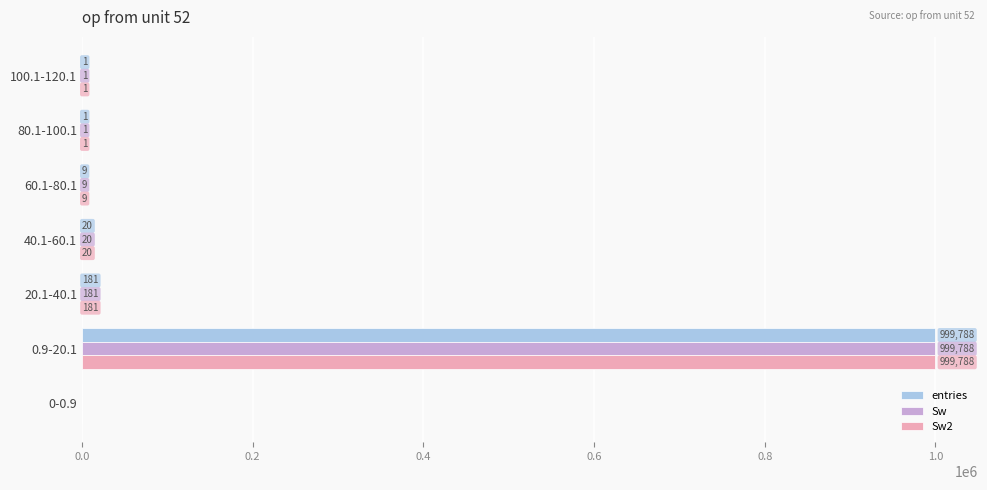

The value of Sw at 40.1-60.1 is 20. True or false?

True